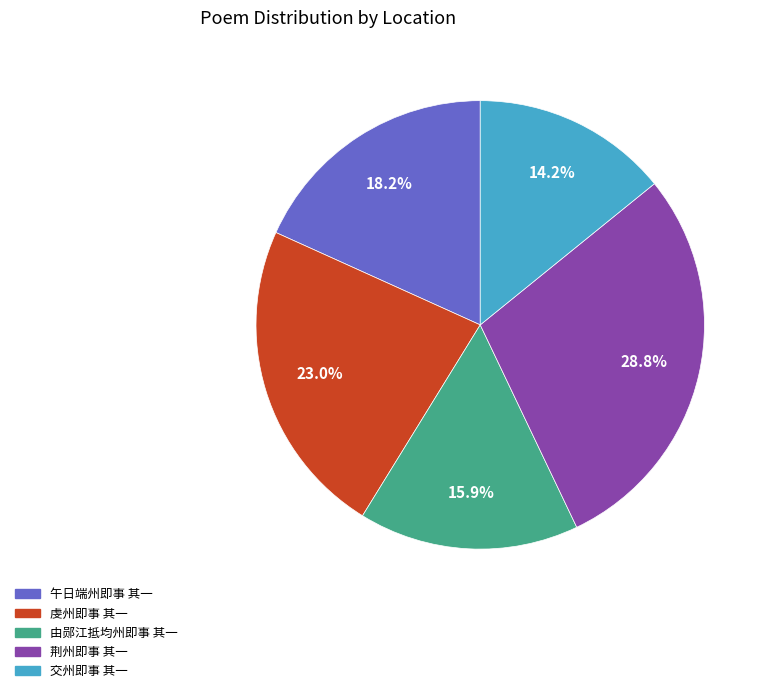

Is it true that 由郧江抵均州即事 其一 is 25% of the pie?

False